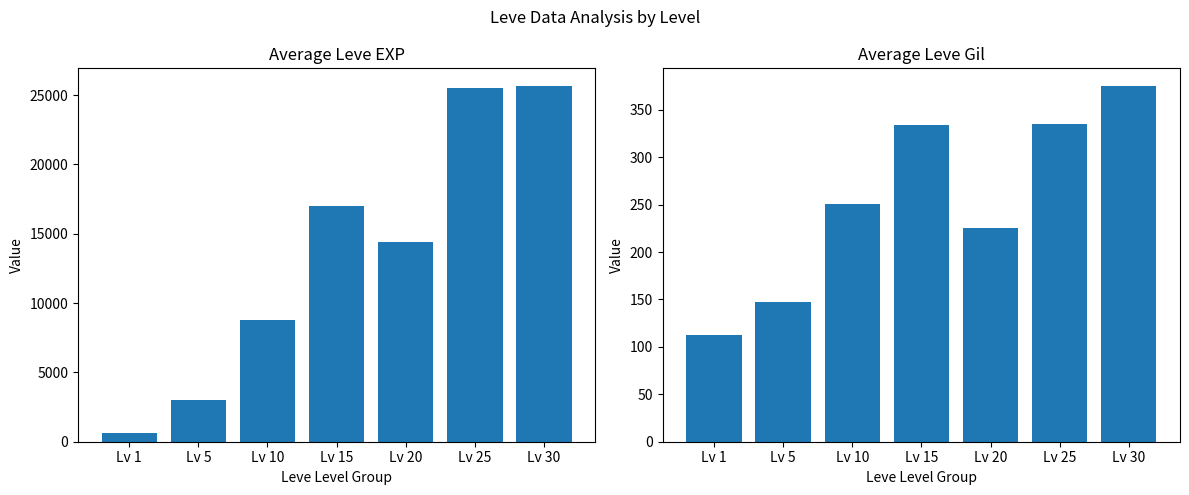

Reading left to right, extract all data points from this chart.

Leve EXP: 630	3002	8796	16994	14412	25533	25650
Leve Gil: 113	147	251	334	225	335	375